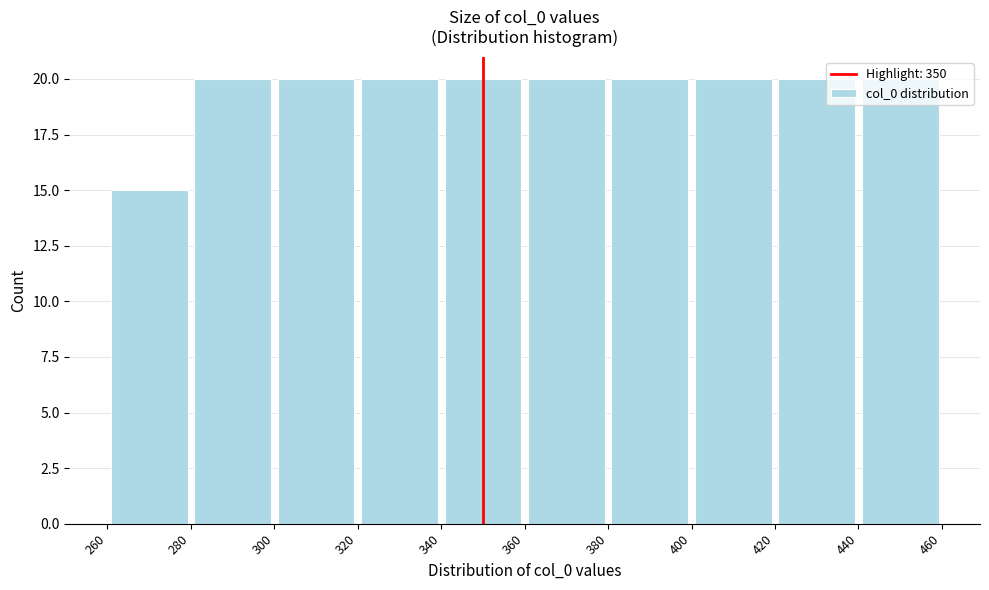

What is the height of the bar covering 280 to 300 on the x-axis? The values are not printed on the chart, so give them approximately, as read against the axis.

20